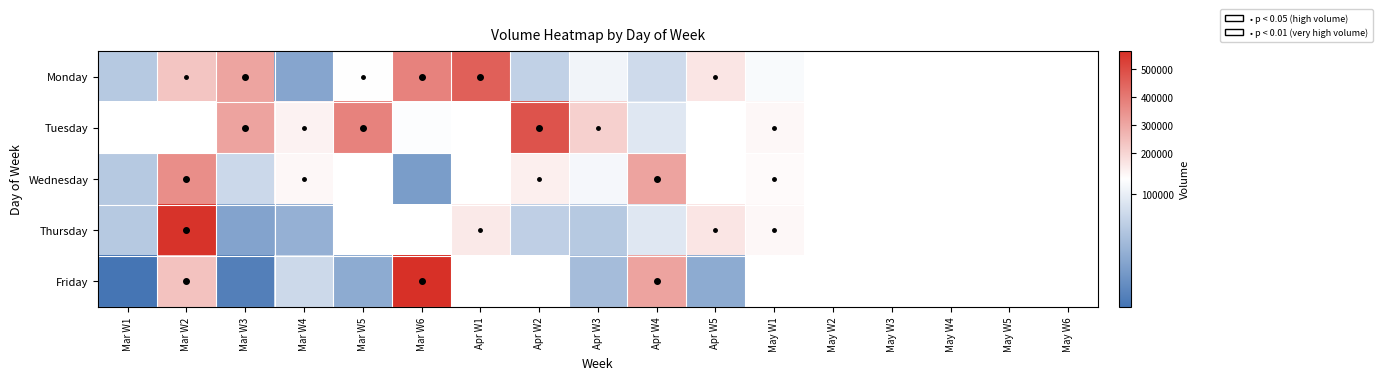

At which label is Friday closest to 304611?

Apr W4